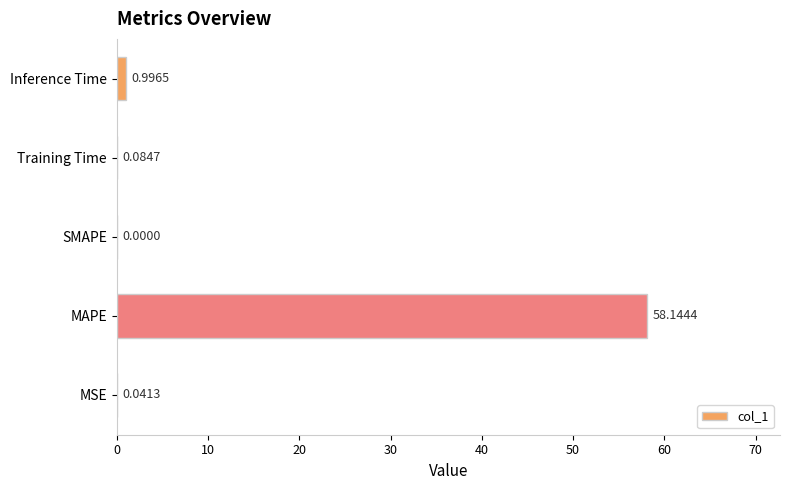

What is the change in value from Training Time to Inference Time?

+0.9